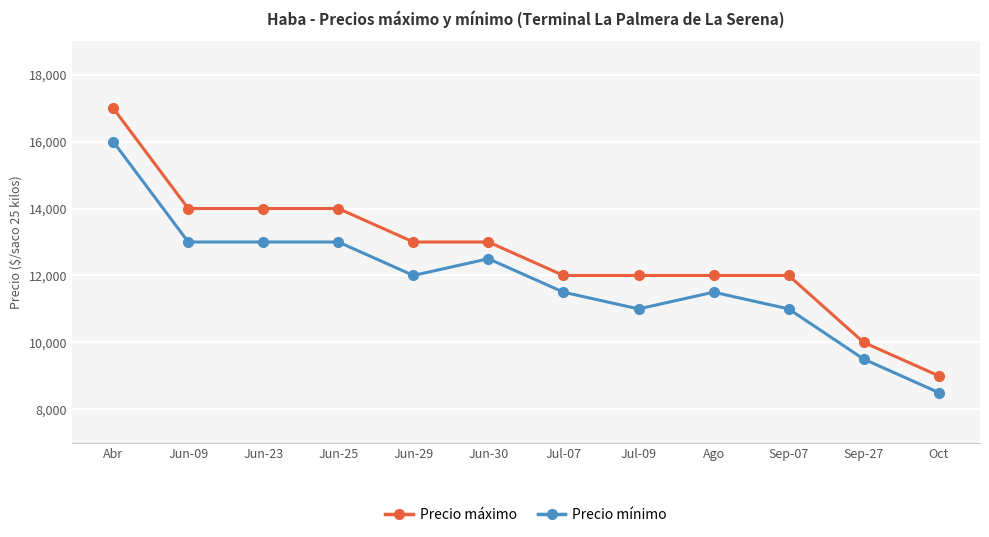

True or false: Precio mínimo and Precio máximo cross at least once.

False